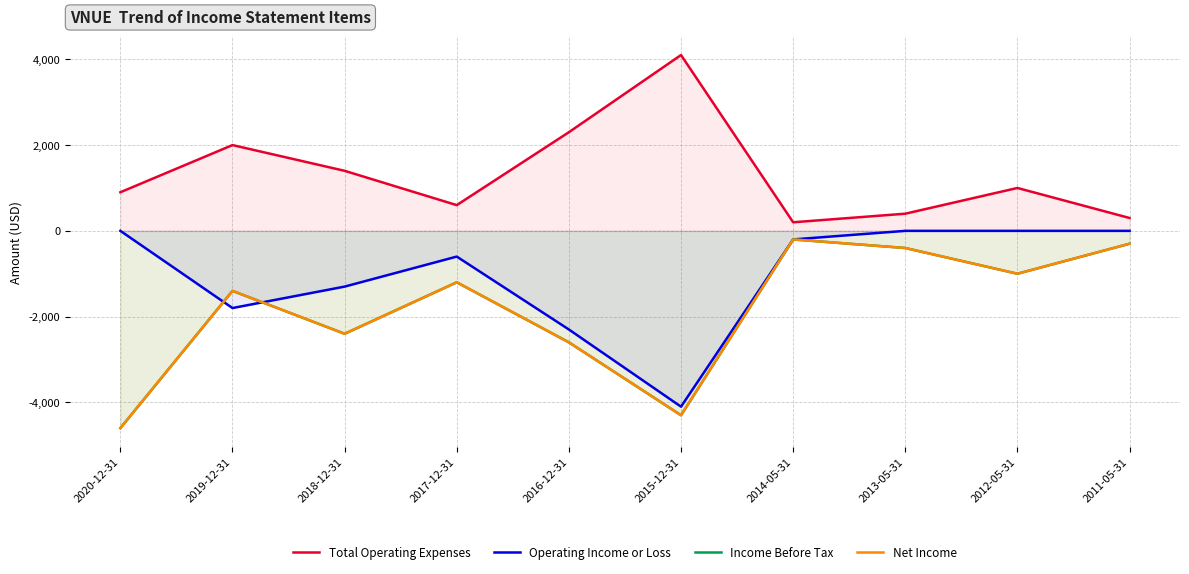

Count the number of categories in the chart.

10